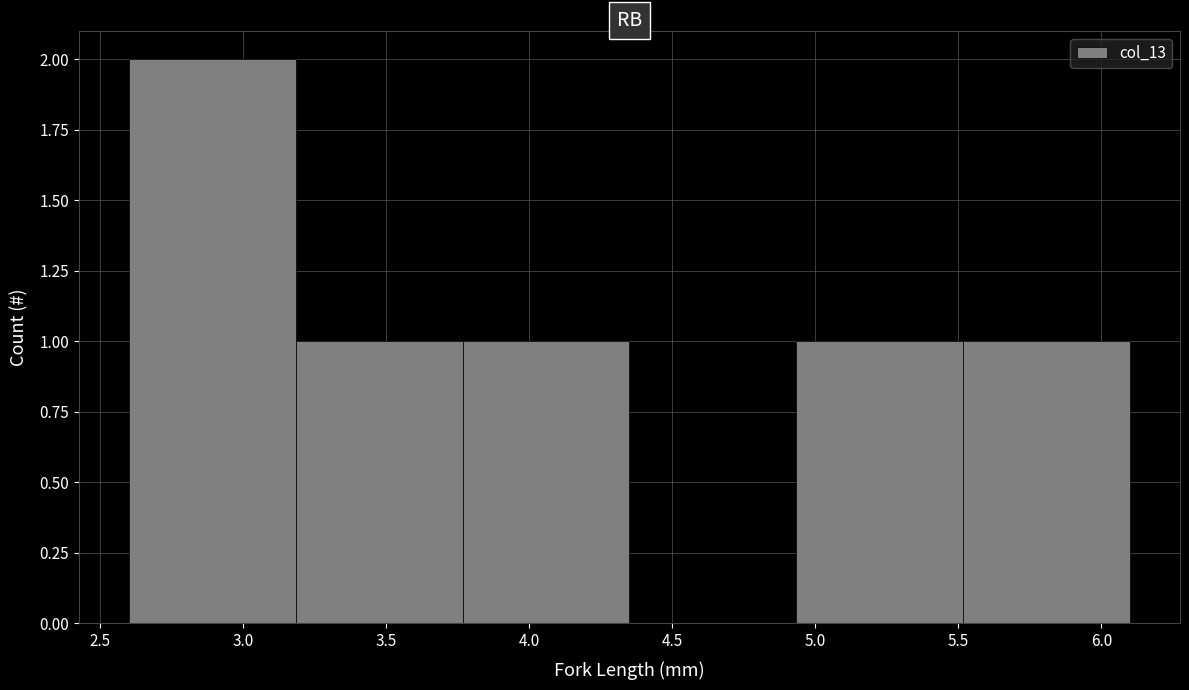

Reading left to right, list every bar in this chart as the range it spans on the x-axis followed by its height. Neither the bar edges nor the heights are printed on the chart, so give them approximately, as read against the axes.

2.60 to 3.20: 2
3.20 to 3.75: 1
3.75 to 4.35: 1
4.35 to 4.95: 0
4.95 to 5.50: 1
5.50 to 6.10: 1